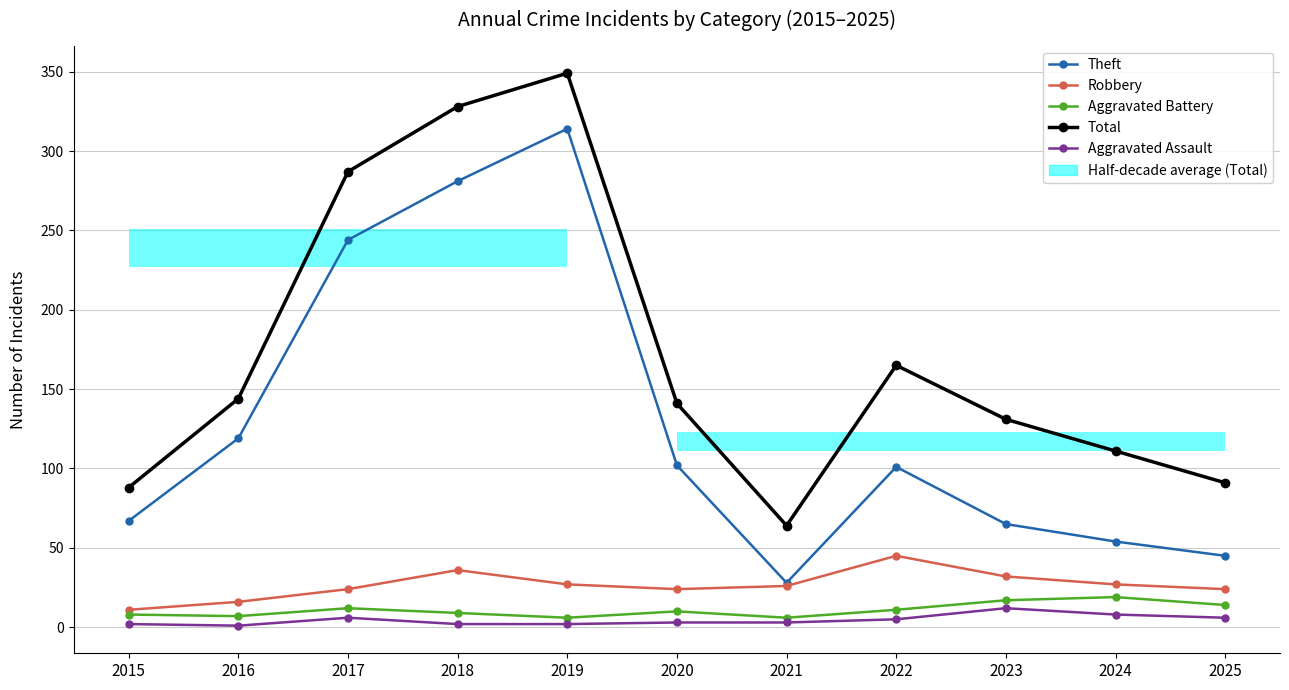

List the series in order of their peak value, highest first.

Total, Theft, Robbery, Aggravated Battery, Aggravated Assault